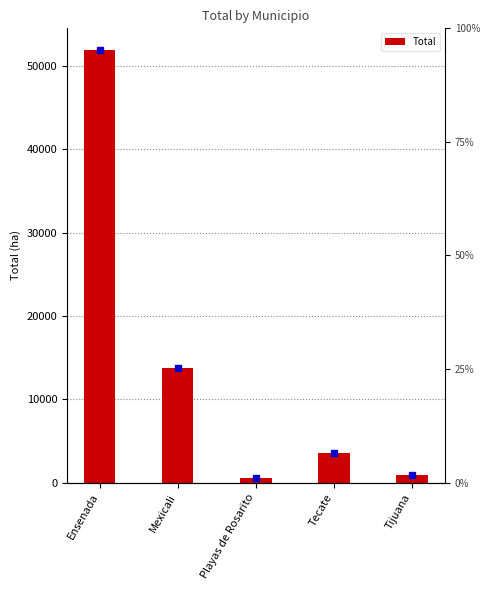

What position from the right is Tijuana?

1